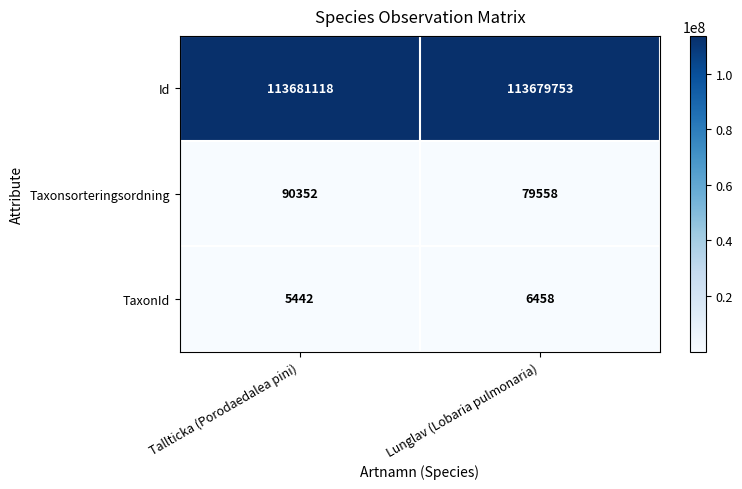

What is the difference between the maximum and minimum values in the Taxonsorteringsordning series?

10794